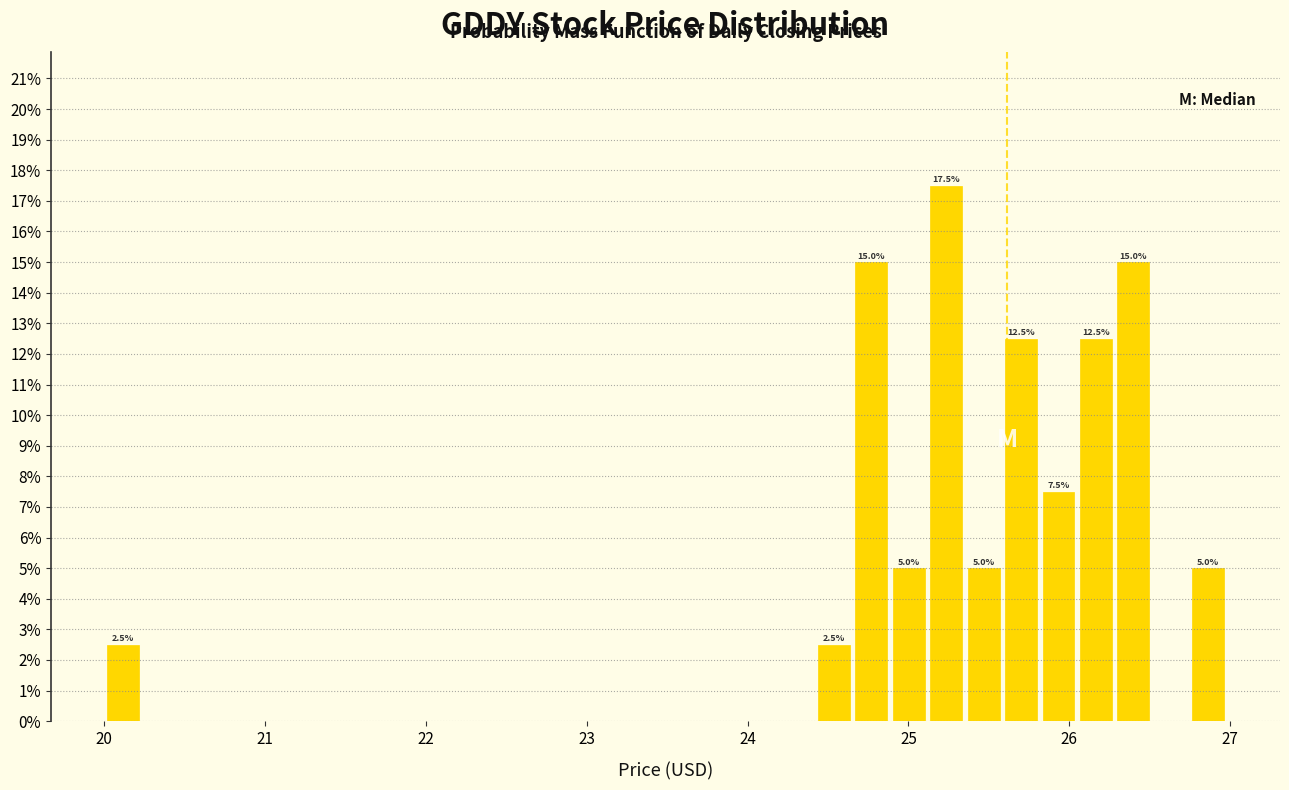

Read against the x-axis, roughly where is the centre of the tallest bar?

25.2